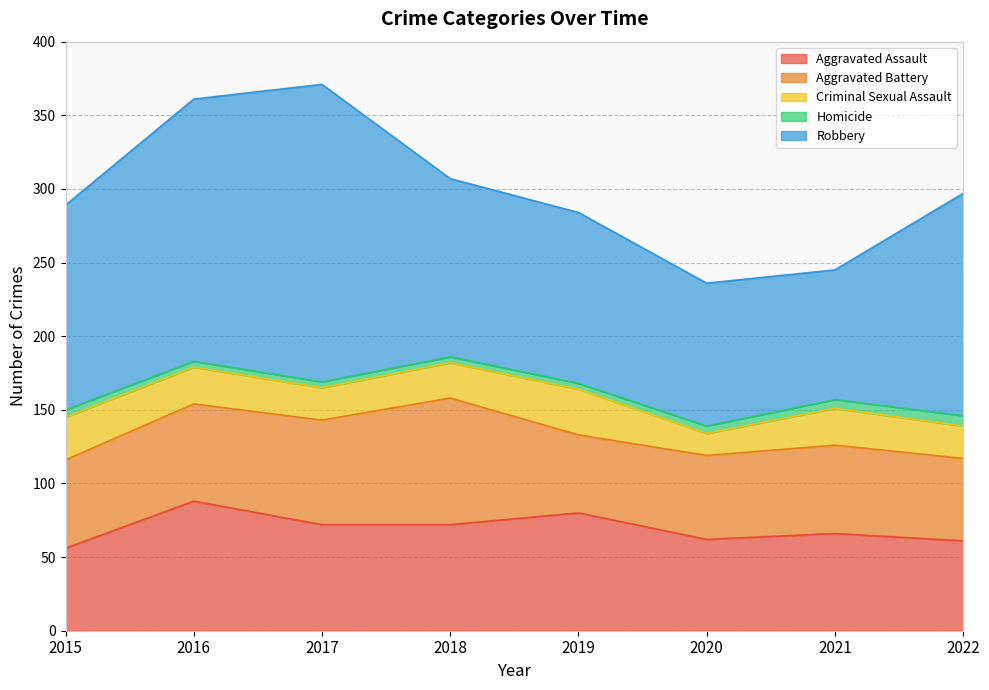

How many values in the Criminal Sexual Assault series are below 25?

4